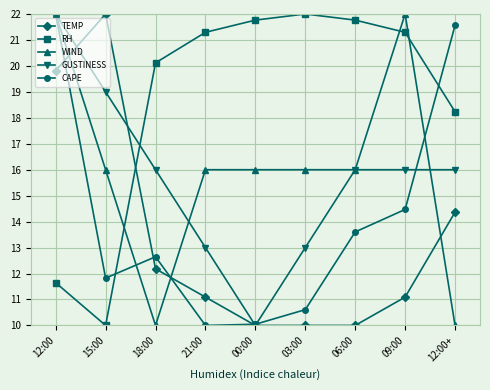

What are all the series names shown in the legend?

TEMP, RH, WIND, GUSTINESS, CAPE